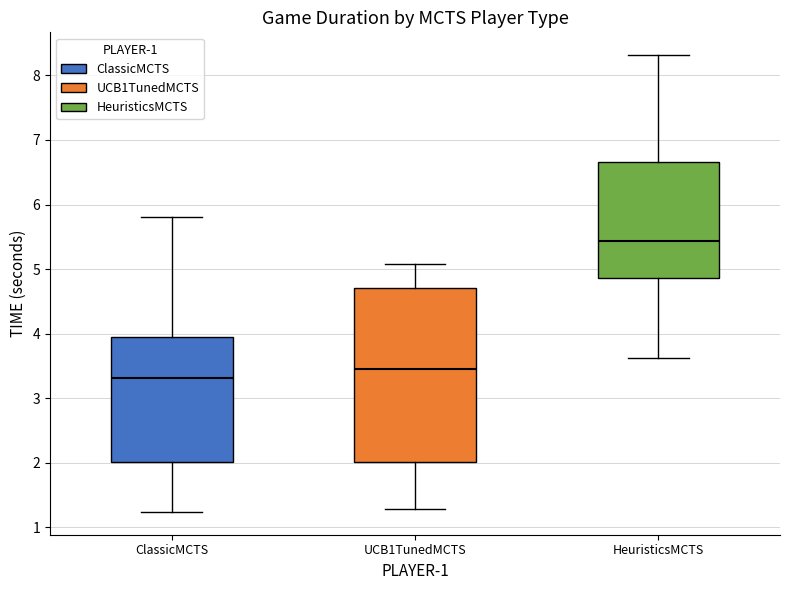

Reading left to right, transcribe this box plot: for each box, give where its median line is, the range the box spans, and where its two whiskers end, as read against the y-axis. The values are not printed on the chart, so give them approximately, as read against the axis.

ClassicMCTS: median 3.3, box 2.0 to 3.9, whiskers 1.2 to 5.8
UCB1TunedMCTS: median 3.5, box 2.0 to 4.7, whiskers 1.3 to 5.1
HeuristicsMCTS: median 5.4, box 4.9 to 6.7, whiskers 3.6 to 8.3